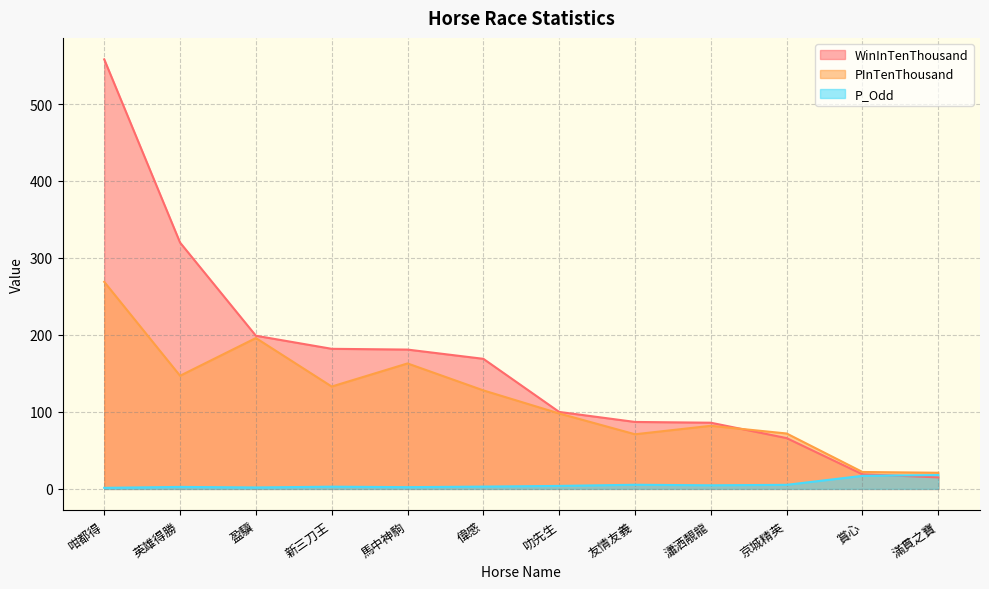

Between 友情友義 and 咁都得, which is larger?

咁都得